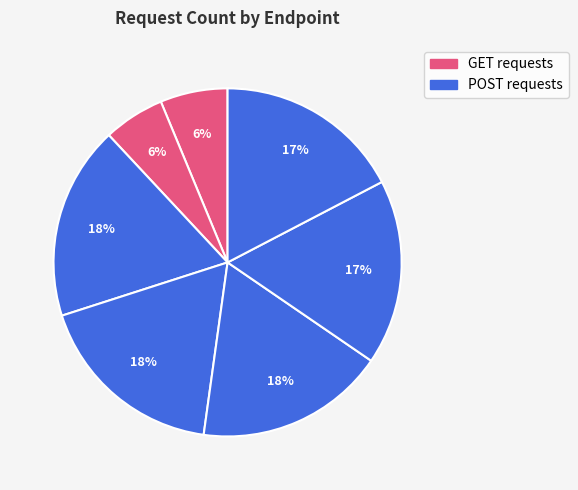

Count the number of slices in the pie.

7